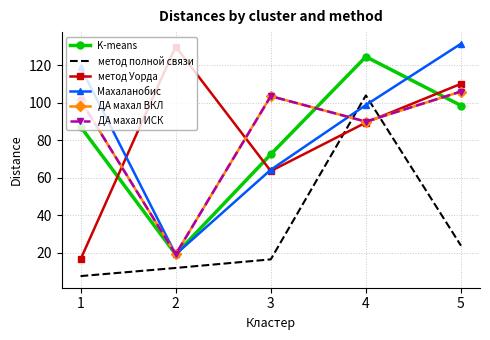

Rank the series by their maximum value, from lowest to highest.

метод полной связи, ДА махал ВКЛ, ДА махал ИСК, K-means, метод Уорда, Махаланобис